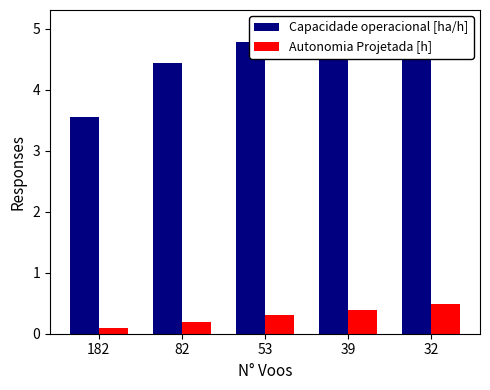

Which category has the lowest value across all series?

182